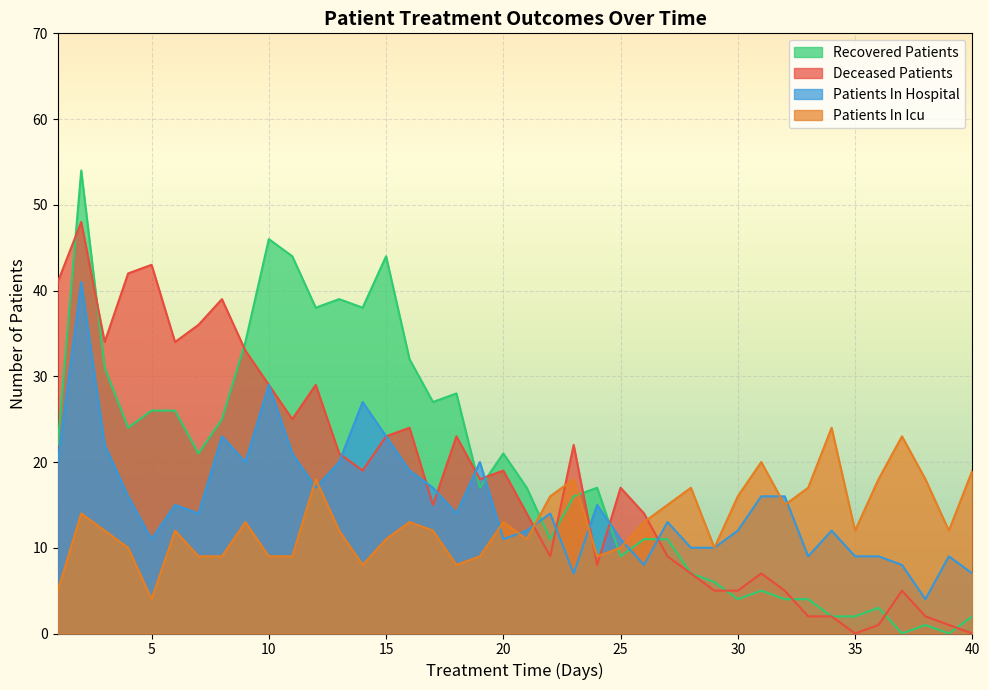

Reading left to right, extract all data points from this chart.

recovered_patients: 1=22	2=54	3=31	4=24	5=26	6=26	7=21	8=25	9=34	10=46	11=44	12=38	13=39	14=38	15=44	16=32	17=27	18=28	19=17	20=21	21=17	22=11	23=16	24=17	25=9	26=11	27=11	28=7	29=6	30=4	31=5	32=4	33=4	34=2	35=2	36=3	37=0	38=1	39=0	40=2
deceased_patients: 1=41	2=48	3=34	4=42	5=43	6=34	7=36	8=39	9=33	10=29	11=25	12=29	13=21	14=19	15=23	16=24	17=15	18=23	19=18	20=19	21=14	22=9	23=22	24=8	25=17	26=14	27=9	28=7	29=5	30=5	31=7	32=5	33=2	34=2	35=0	36=1	37=5	38=2	39=1	40=0
patients_in_hospital: 1=20	2=41	3=22	4=16	5=11	6=15	7=14	8=23	9=20	10=29	11=21	12=17	13=20	14=27	15=23	16=19	17=17	18=14	19=20	20=11	21=12	22=14	23=7	24=15	25=11	26=8	27=13	28=10	29=10	30=12	31=16	32=16	33=9	34=12	35=9	36=9	37=8	38=4	39=9	40=7
patients_in_icu: 1=5	2=14	3=12	4=10	5=4	6=12	7=9	8=9	9=13	10=9	11=9	12=18	13=12	14=8	15=11	16=13	17=12	18=8	19=9	20=13	21=11	22=16	23=18	24=9	25=10	26=13	27=15	28=17	29=10	30=16	31=20	32=15	33=17	34=24	35=12	36=18	37=23	38=18	39=12	40=19